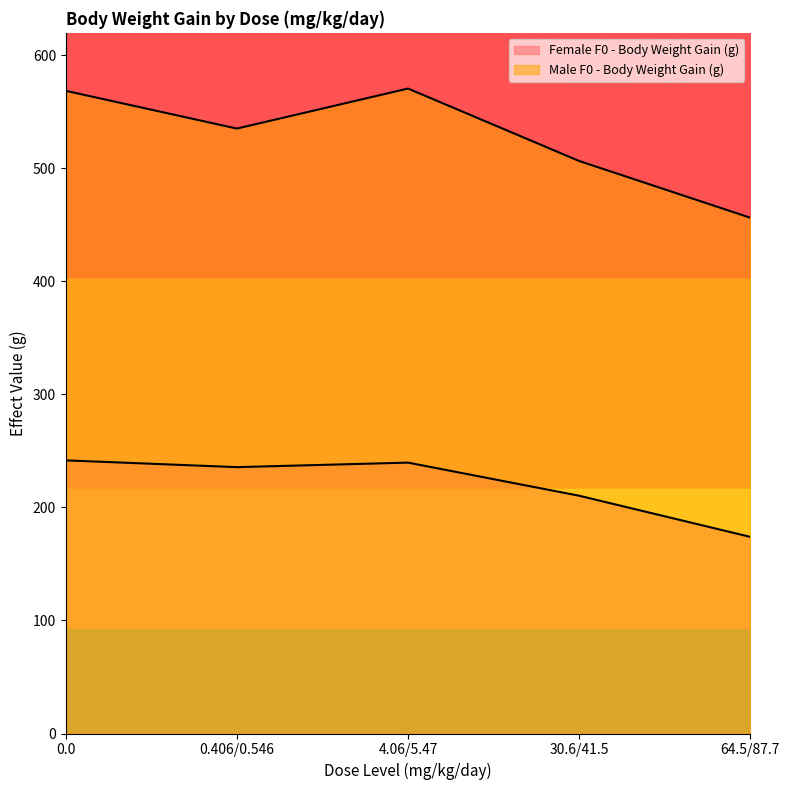

Which series has the largest total across all categories?

Male F0 - Body Weight Gain (g)